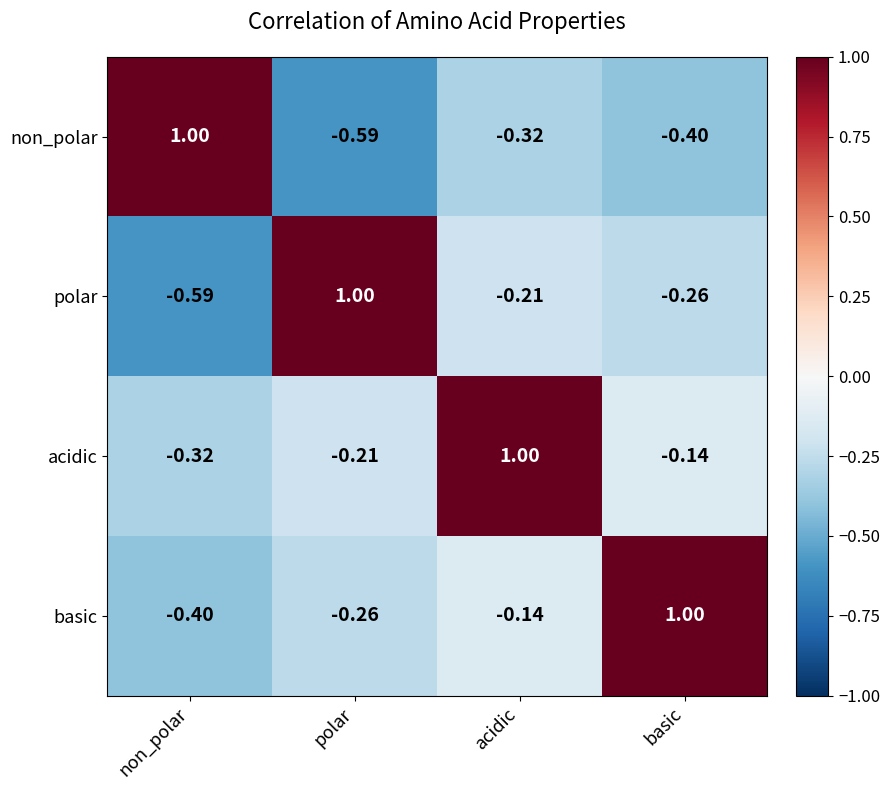

What is the spread (max minus min) of values at non_polar?

1.6